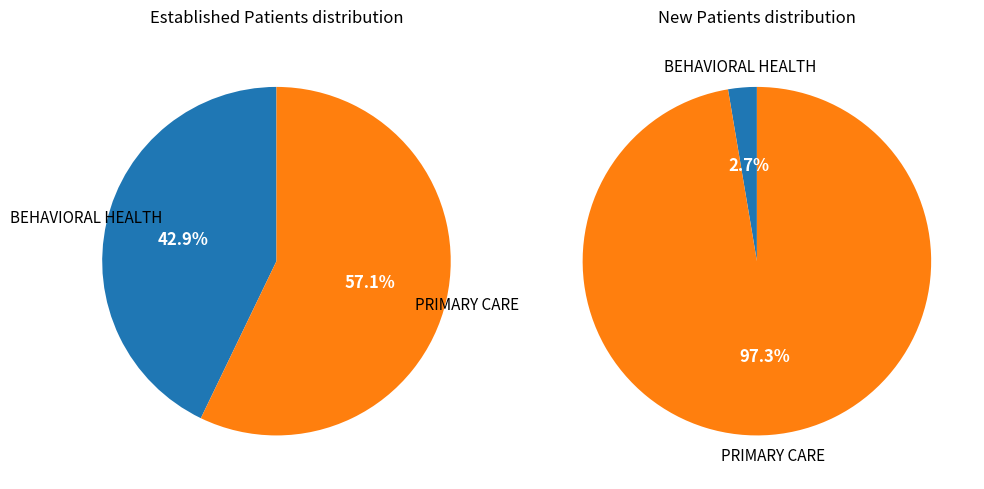

To the nearest percent, what is the combined percentage of PRIMARY CARE and BEHAVIORAL HEALTH?

100%